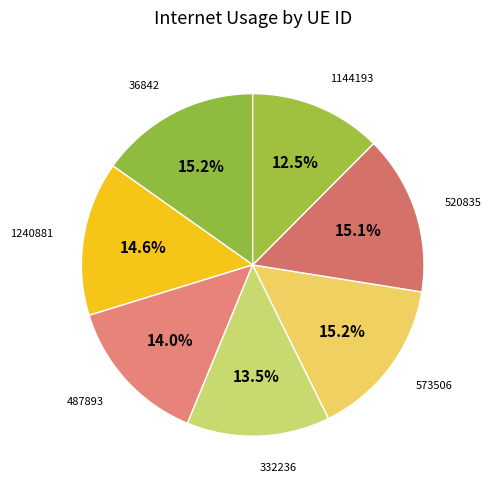

To the nearest percent, what is the average slice percentage?

14%